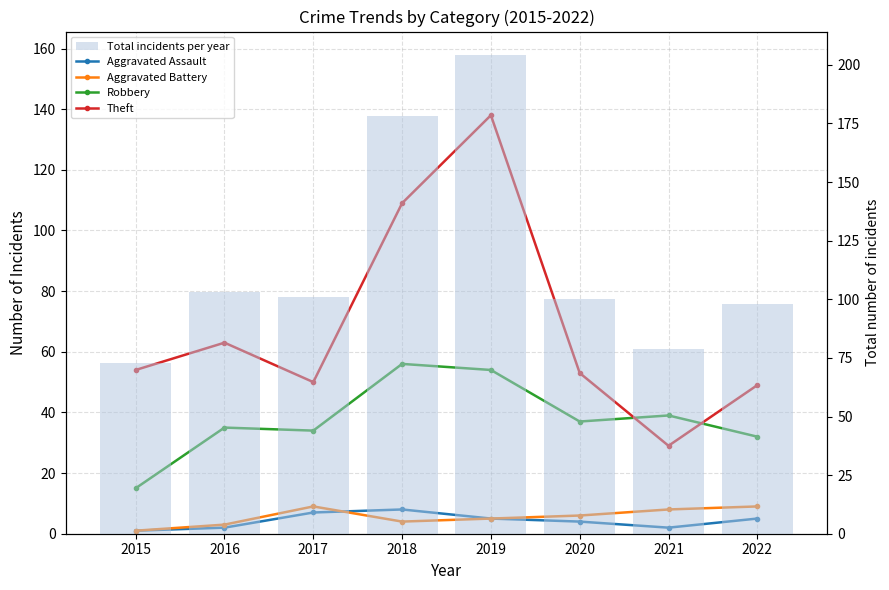

At how many categories does at least one series exceed 14?

8